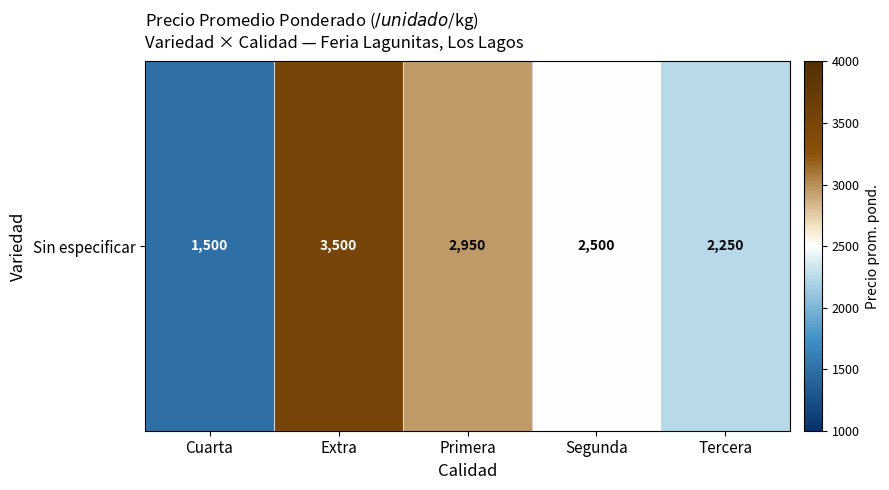

The value at Extra is 3500. True or false?

True